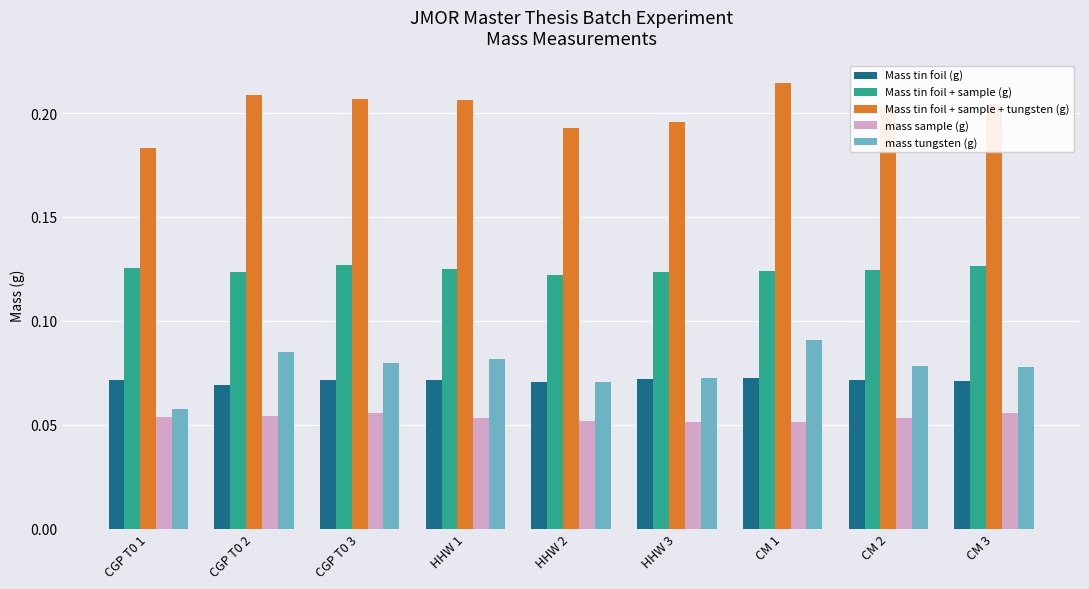

How many mass tungsten (g) values are between 0 and 1?

9